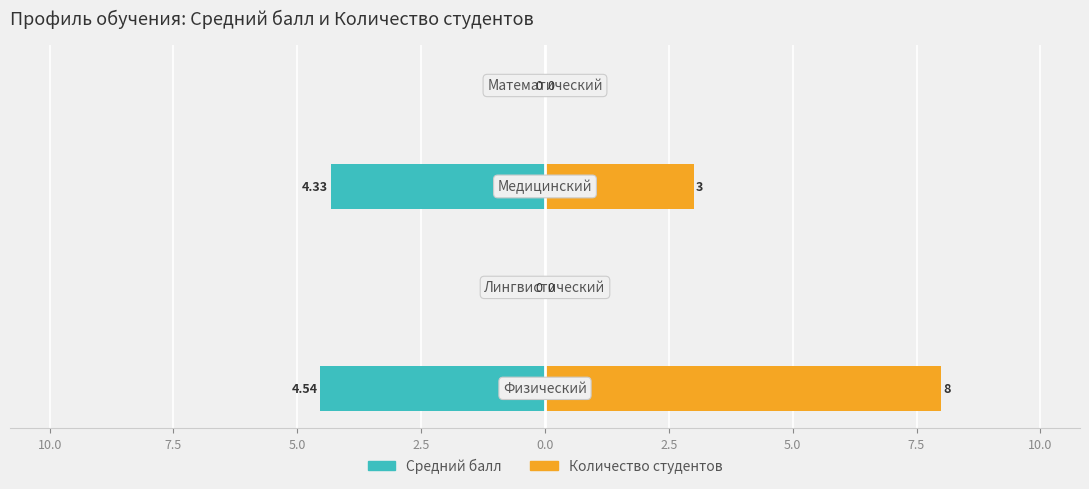

What is the maximum value shown in the chart?

8.0